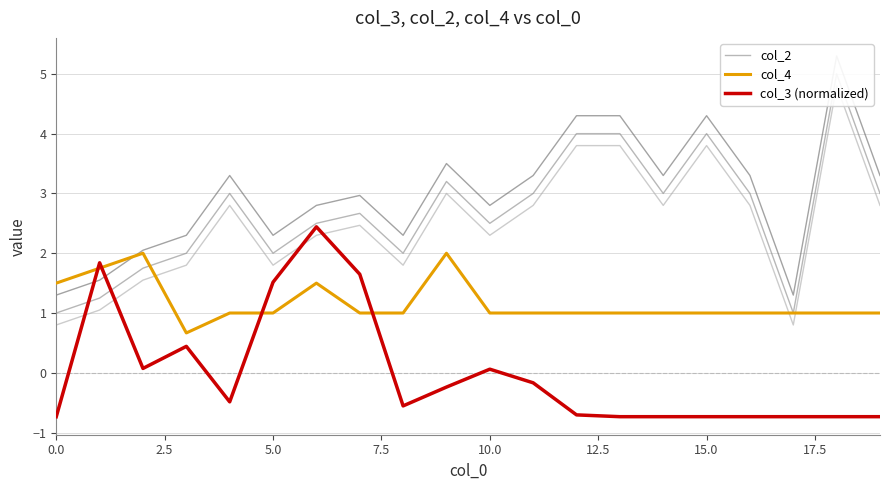

The col_2 series shows 0.5 at 12.5. True or false?

False